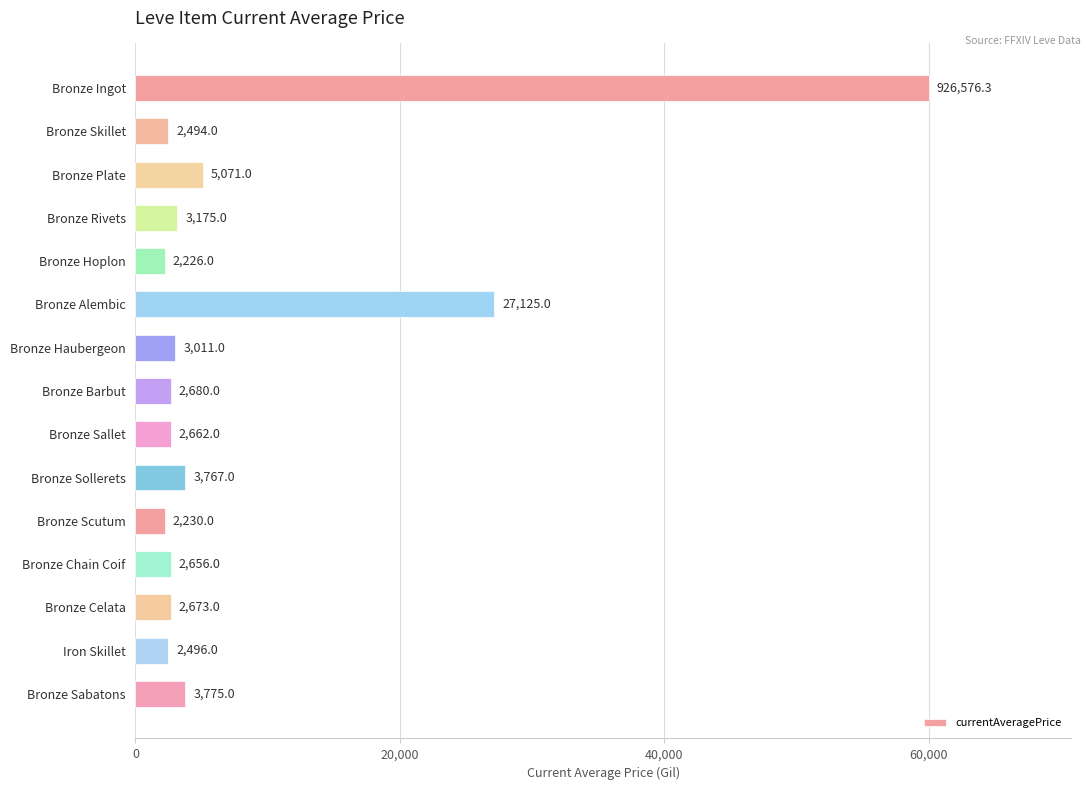

Rank the categories by value from highest to lowest.

Bronze Ingot, Bronze Alembic, Bronze Plate, Bronze Sabatons, Bronze Sollerets, Bronze Rivets, Bronze Haubergeon, Bronze Barbut, Bronze Celata, Bronze Sallet, Bronze Chain Coif, Iron Skillet, Bronze Skillet, Bronze Scutum, Bronze Hoplon